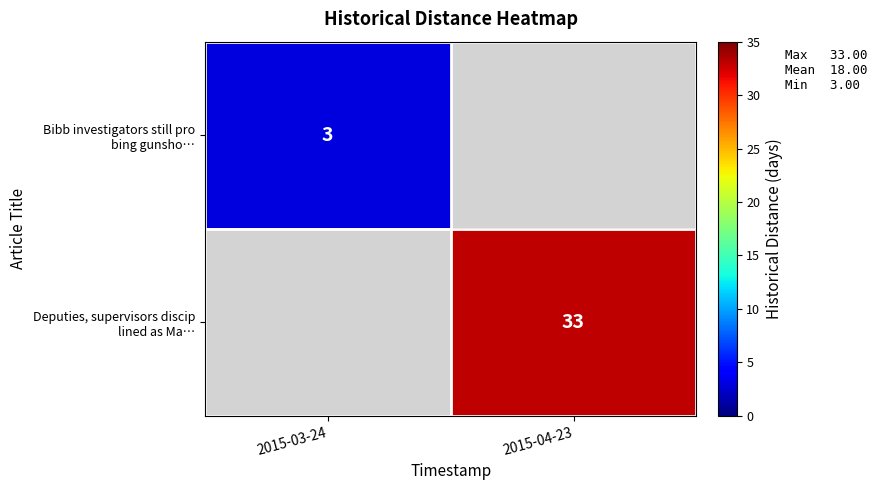

Which series changed the most between 2015-03-24 and 2015-04-23?

Deputies, supervisors discip lined as Ma…